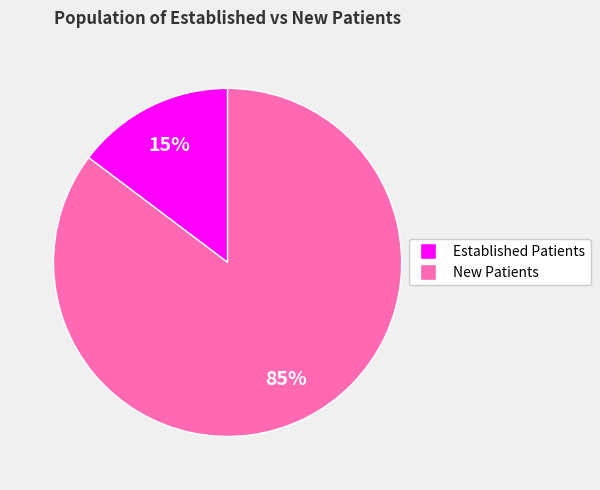

To the nearest percent, what is the average slice percentage?

50%